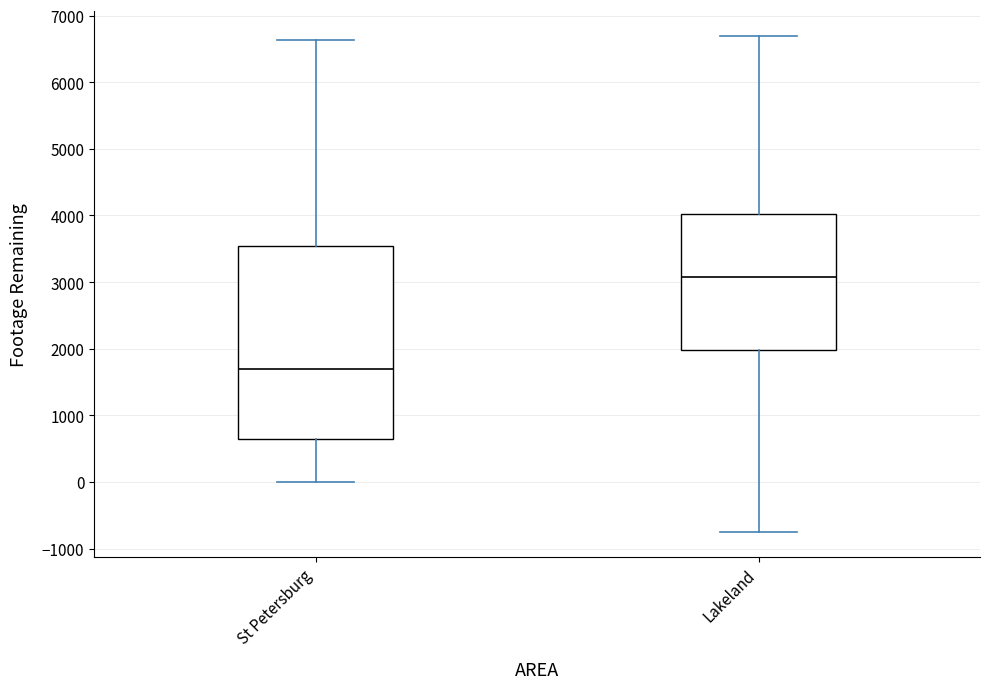

Which box is the tallest, from its lower edge to its upper edge?

St Petersburg